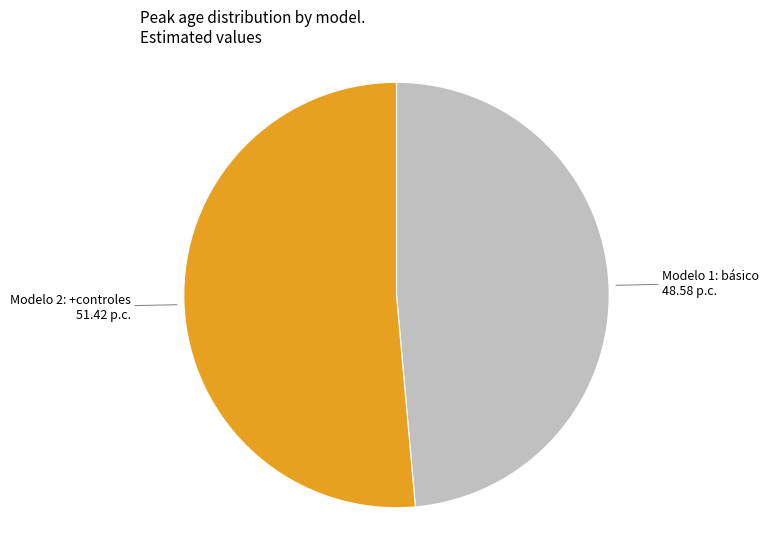

Is there a majority slice in this chart?

Yes